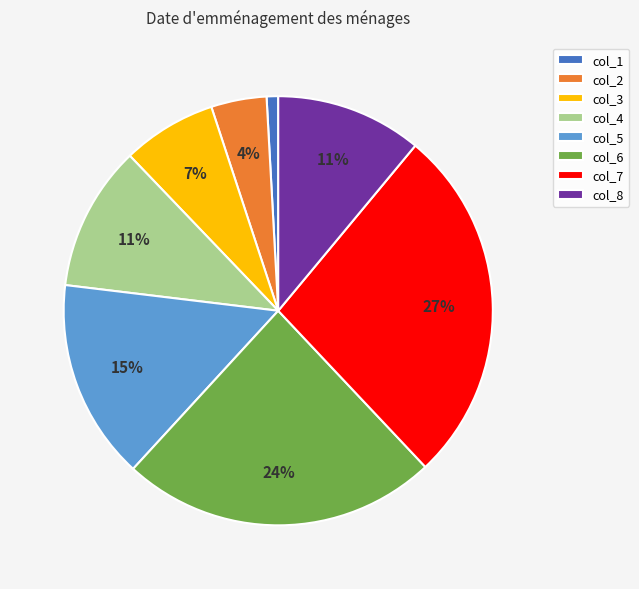

To the nearest percent, what is the combined percentage of col_5 and col_1?

16%